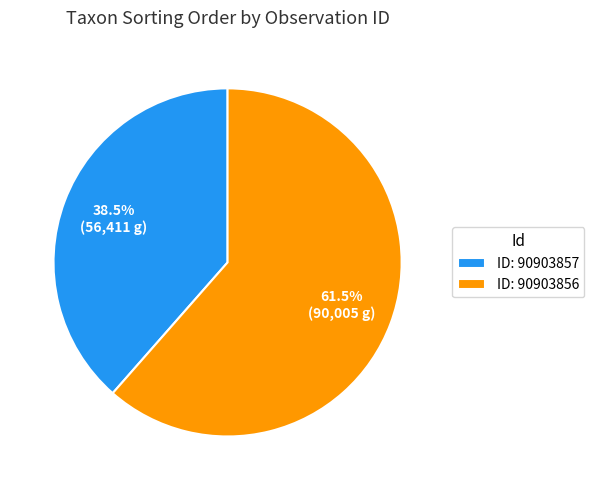

What percentage do ID: 90903857 and ID: 90903856 together represent?

100.0%